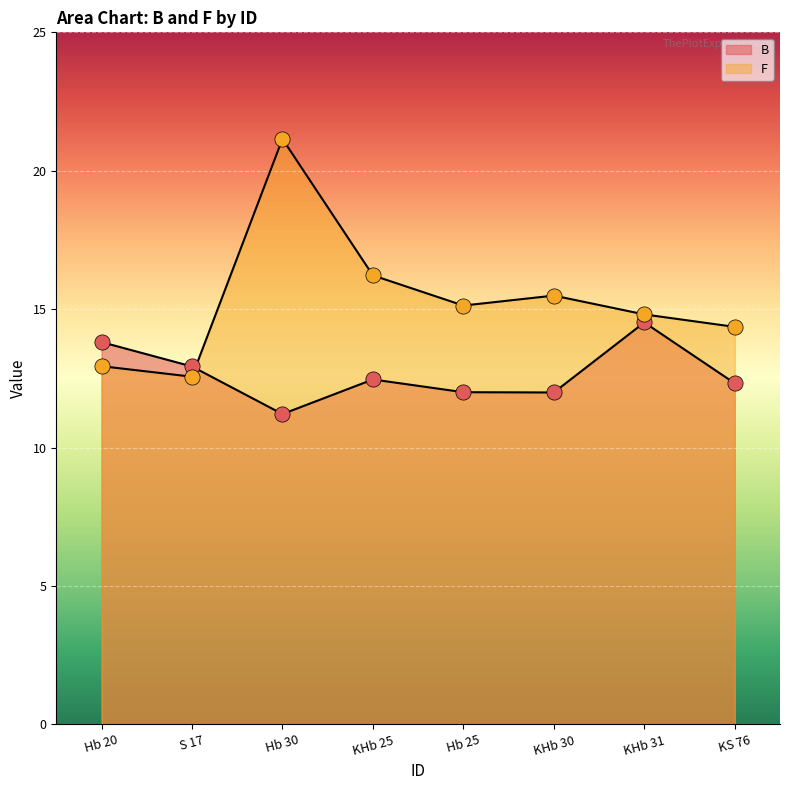

Which series reaches the minimum Y coordinate?

B